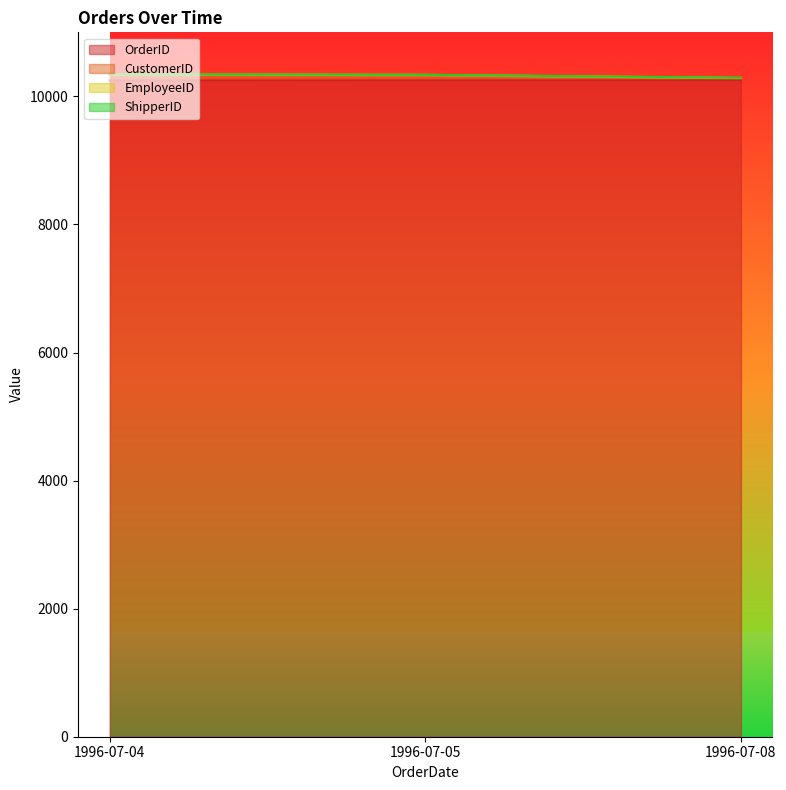

What is the minimum value shown in the chart?

10248